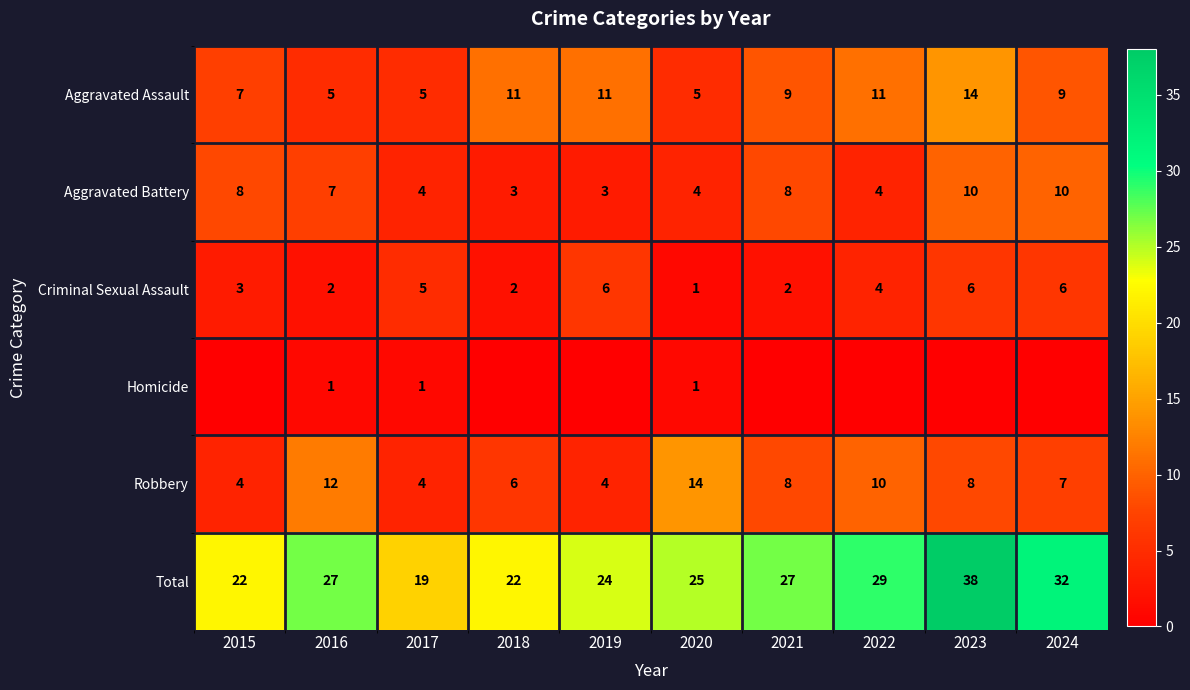

How many data points in Total are above 27?

3